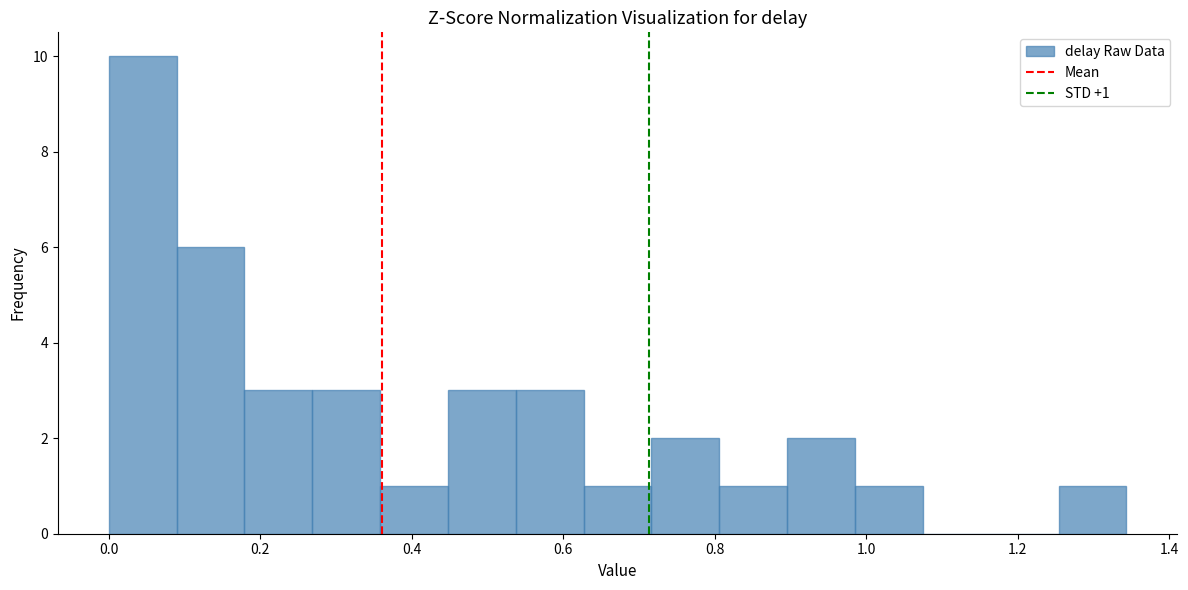

Which range on the x-axis has the tallest bar?

0.00 to 0.08